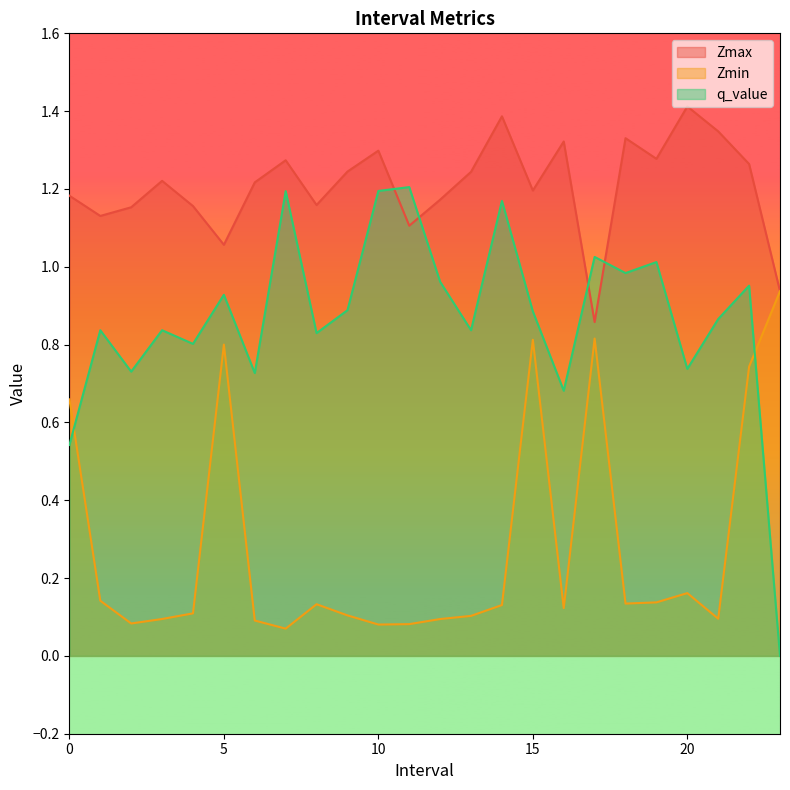

True or false: q_value and Zmax cross at least once.

True